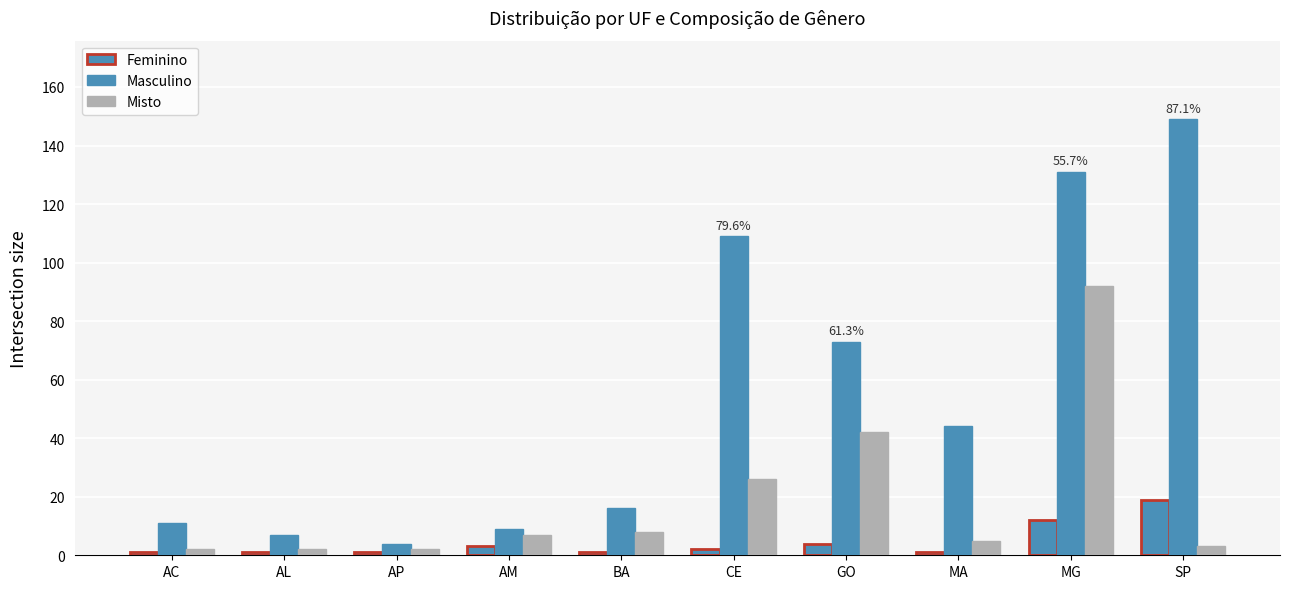

At which label does Masculino reach its minimum?

AP